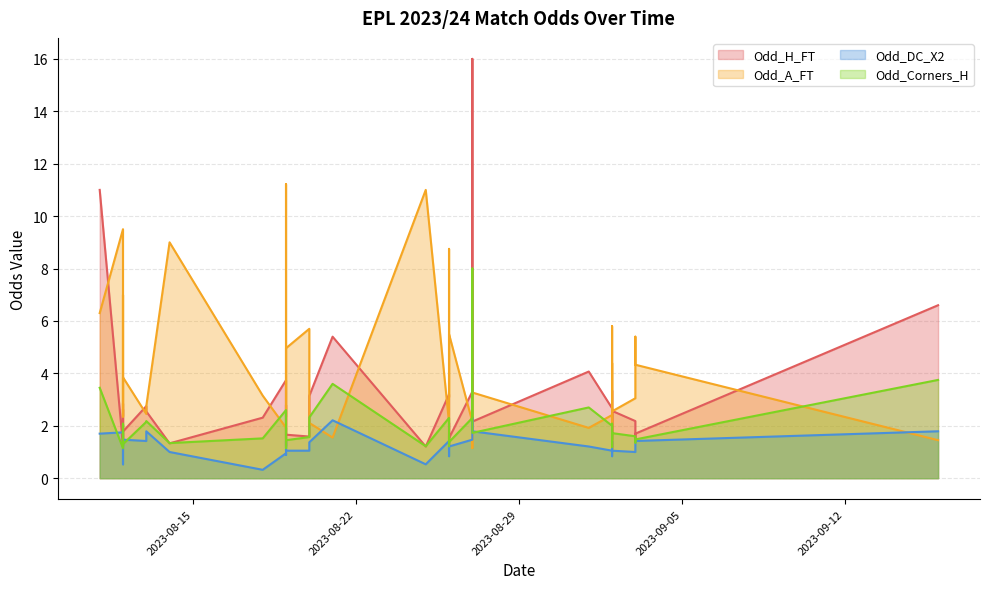

Is it true that Odd_H_FT equals 2.7 at 2023-08-26?

False